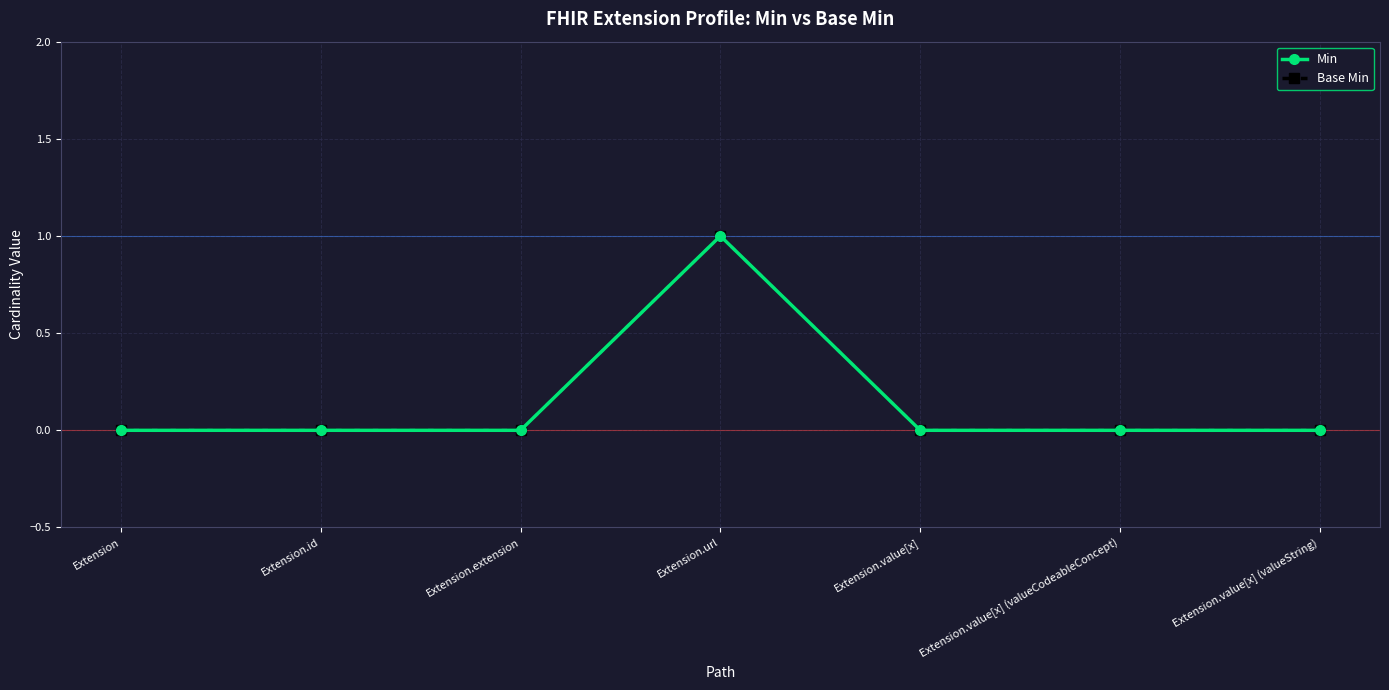

Is this an area chart (filled region under the line)?

No